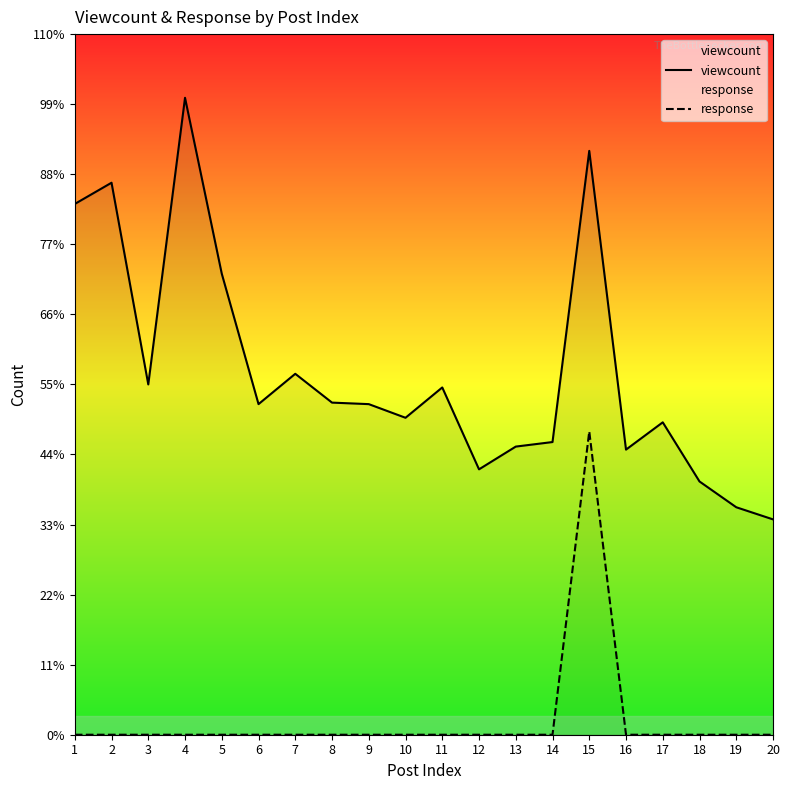

At 5, list the series in order from smallest to largest.

response, viewcount